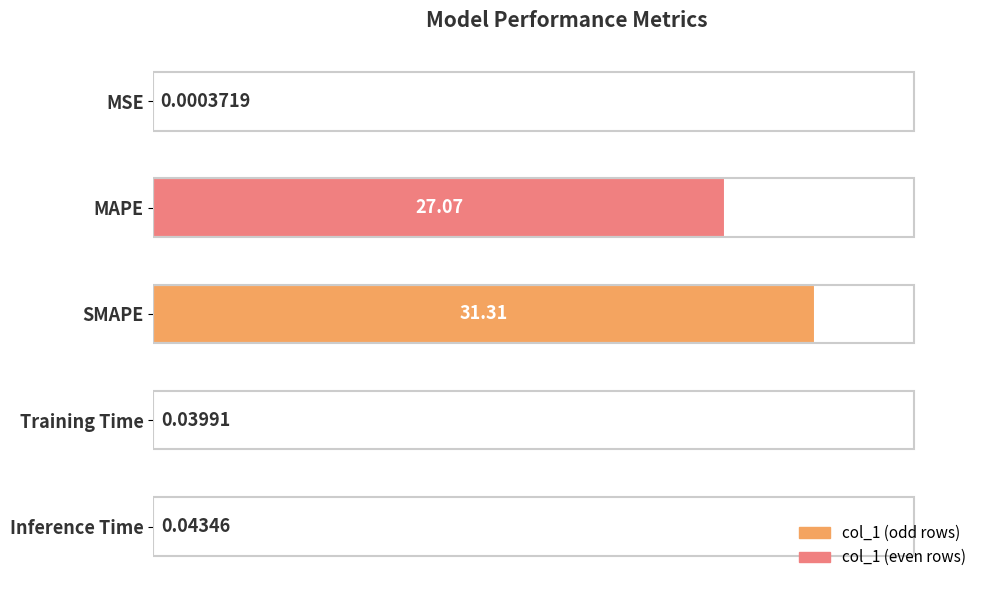

The chart shows a value of 7.2 at MAPE. True or false?

False